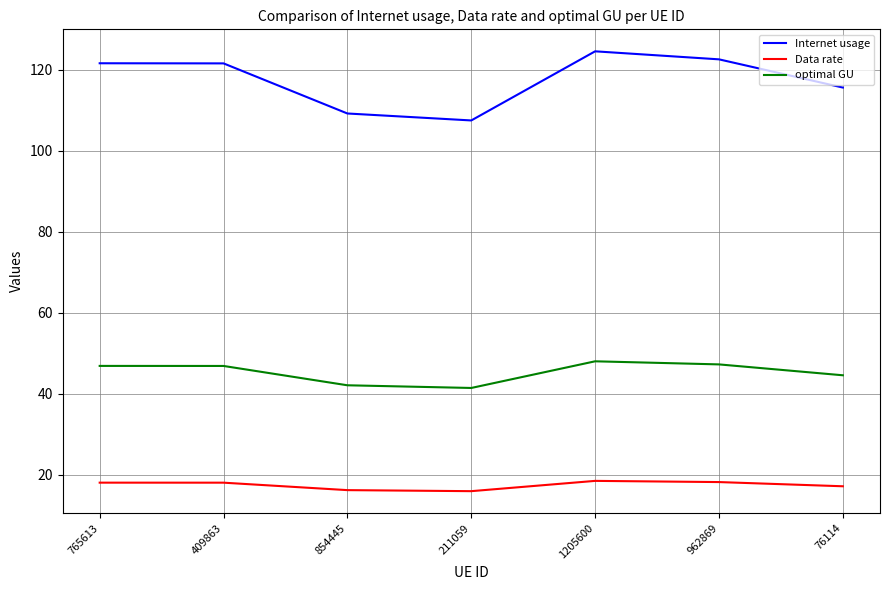

What position from the right is 211059?

4